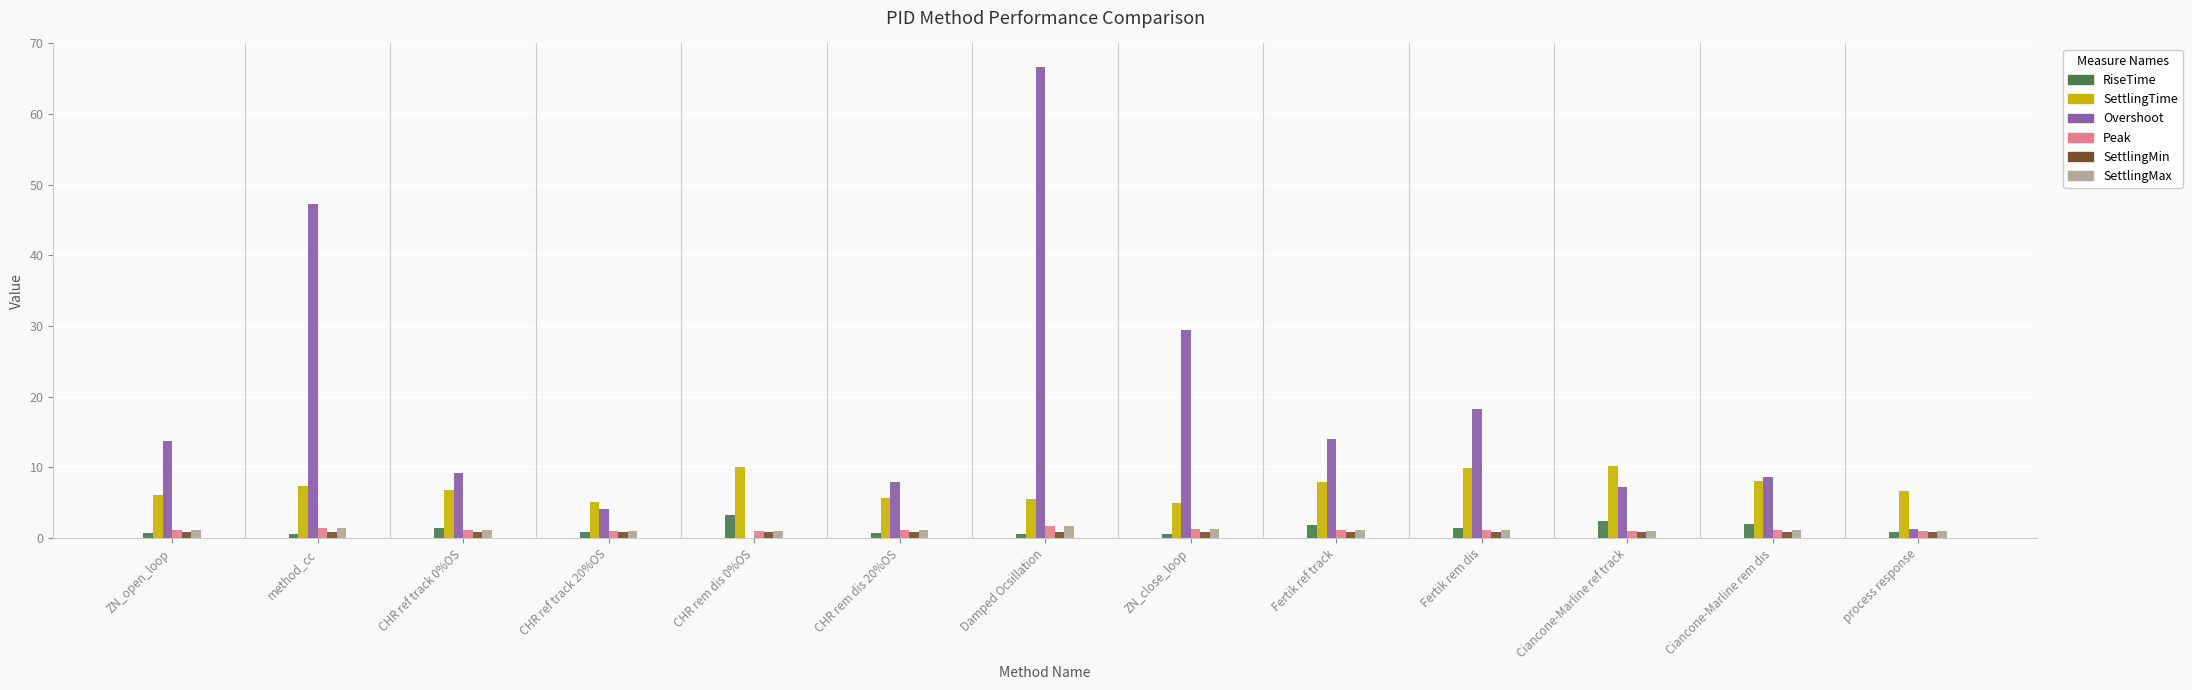

What is the sum of all Overshoot values?

227.9